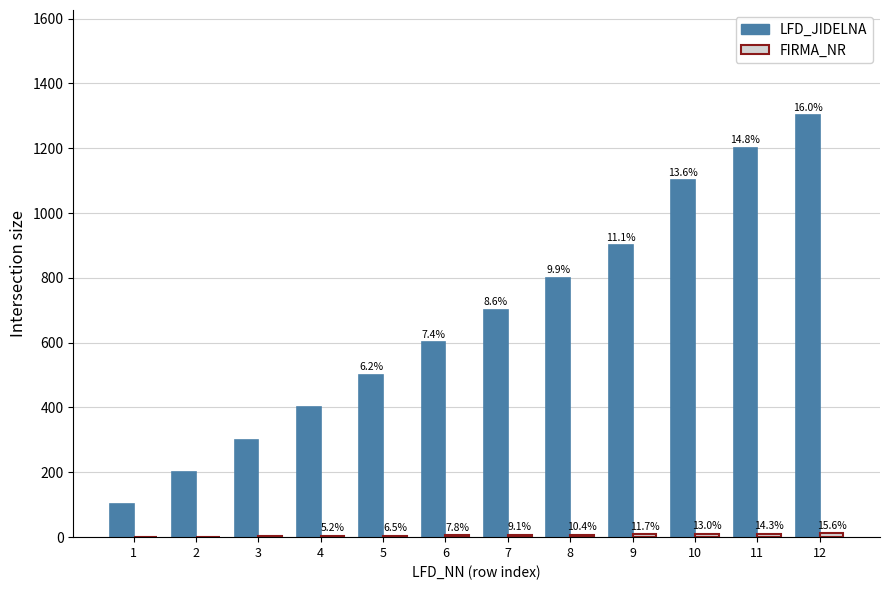

At which label does FIRMA_NR first exceed 7?

8